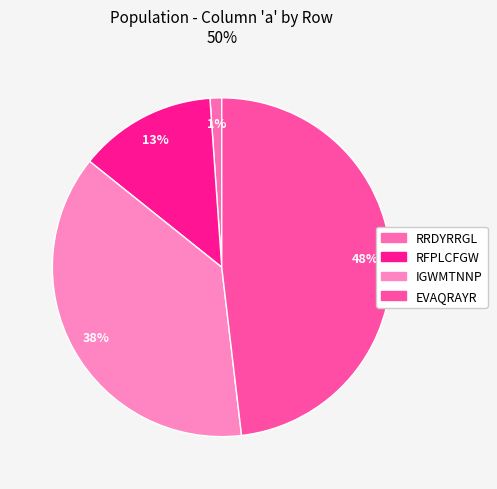

How many slices are in this pie chart?

4